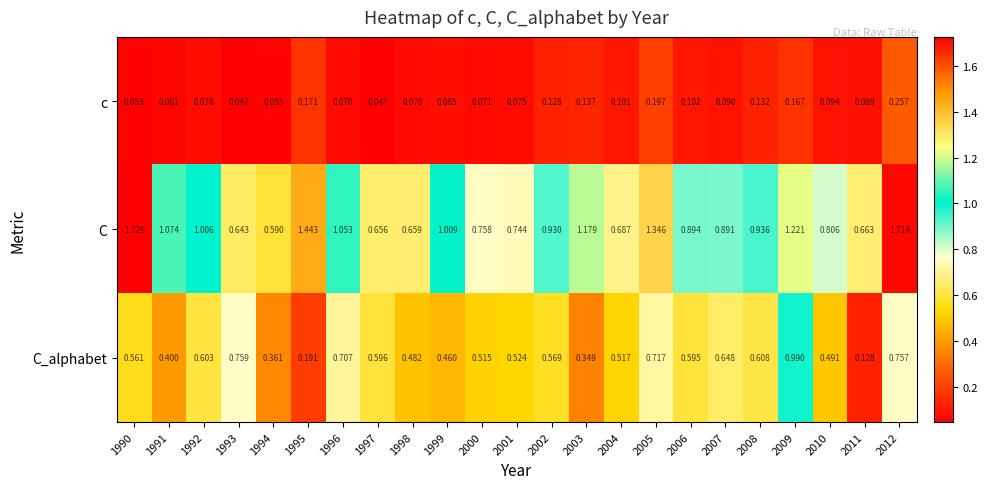

At how many categories does at least one series exceed 1?

10